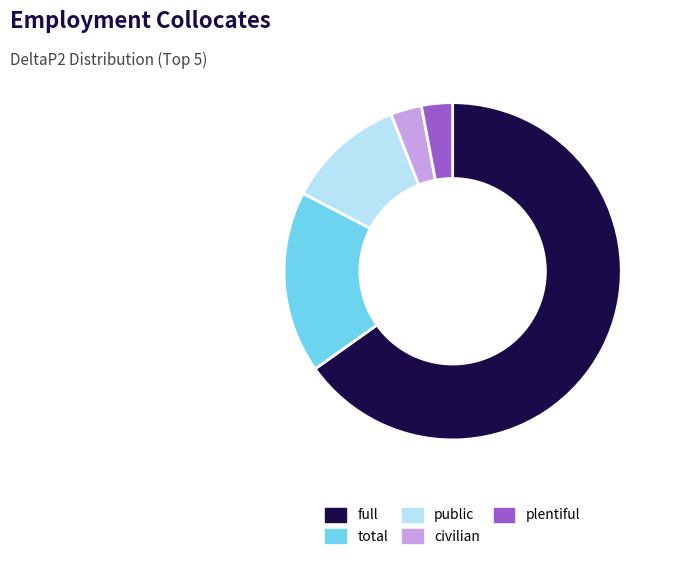

Do public and civilian together represent more than half of the pie?

No